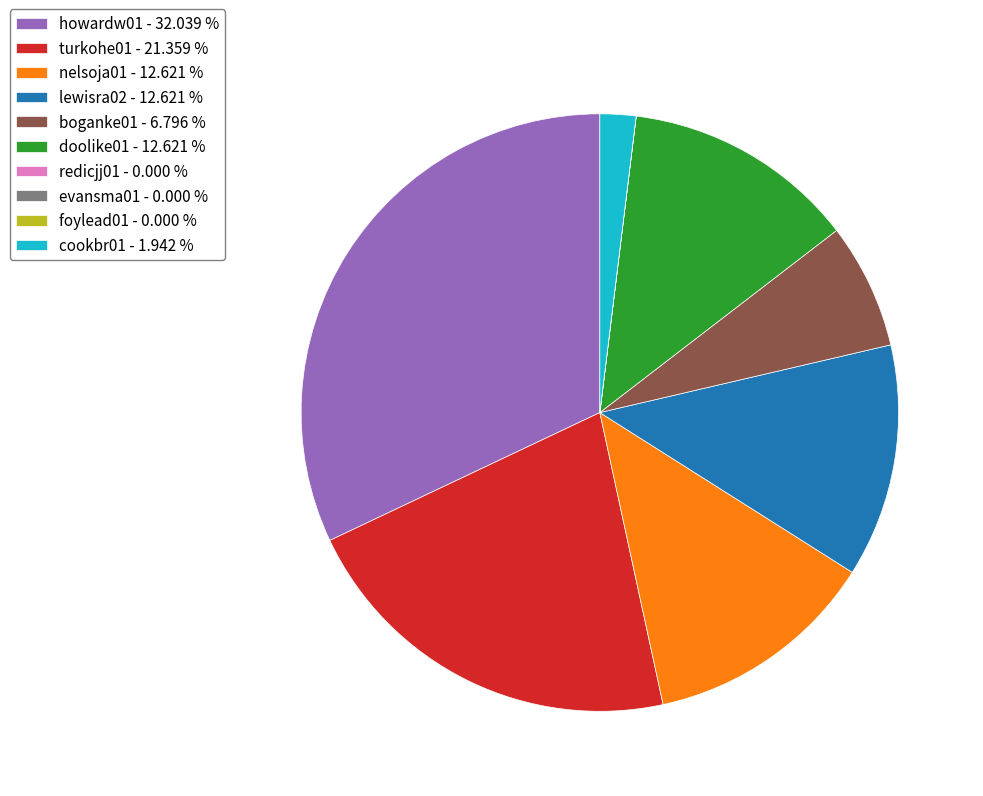

Which category has the biggest portion of the pie?

howardw01